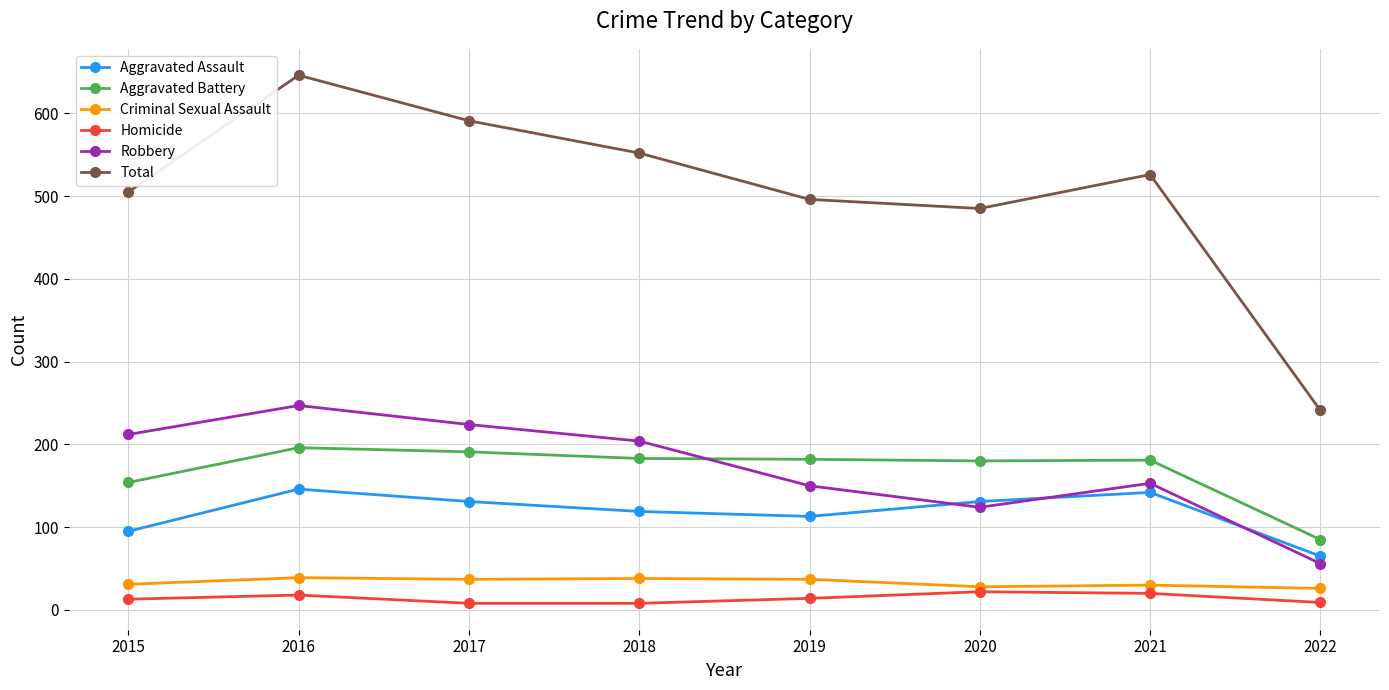

What is the difference between the second highest and second lowest values in the Homicide series?

12